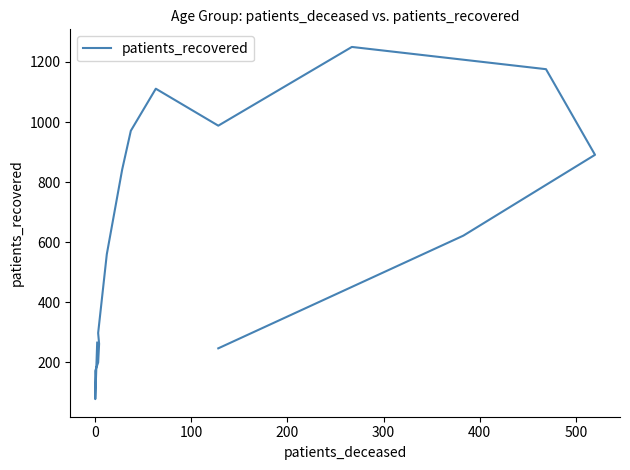

Is this an area chart (filled region under the line)?

No